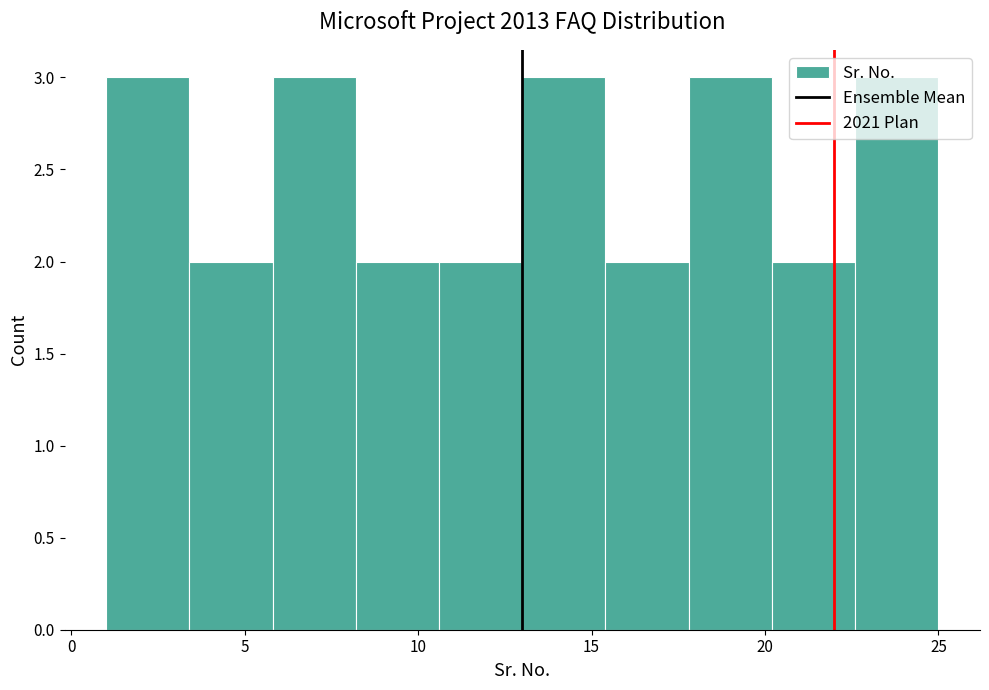

What is the height of the bar covering 20.2 to 22.6 on the x-axis? Neither the bar edges nor the heights are printed on the chart, so give them approximately, as read against the axes.

2